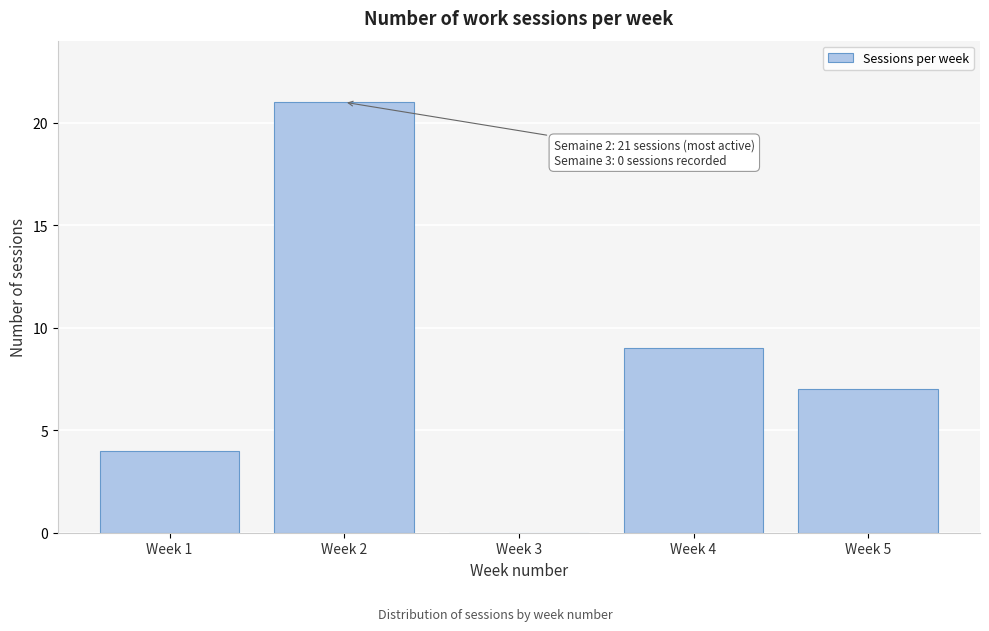

Reading left to right, what are all the values shown in this chart?

Week 1=4	Week 2=21	Week 3=0	Week 4=9	Week 5=7